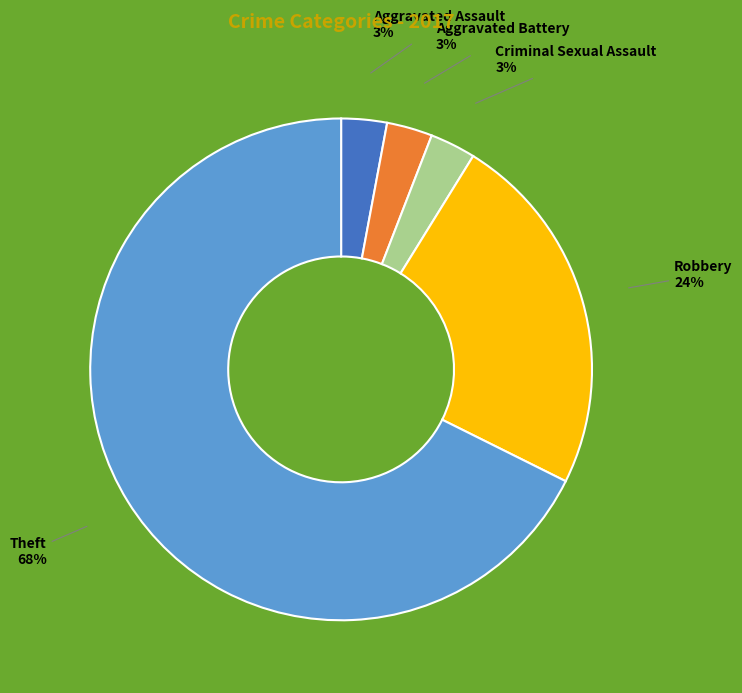

Is there any slice that represents more than half of the pie?

Yes